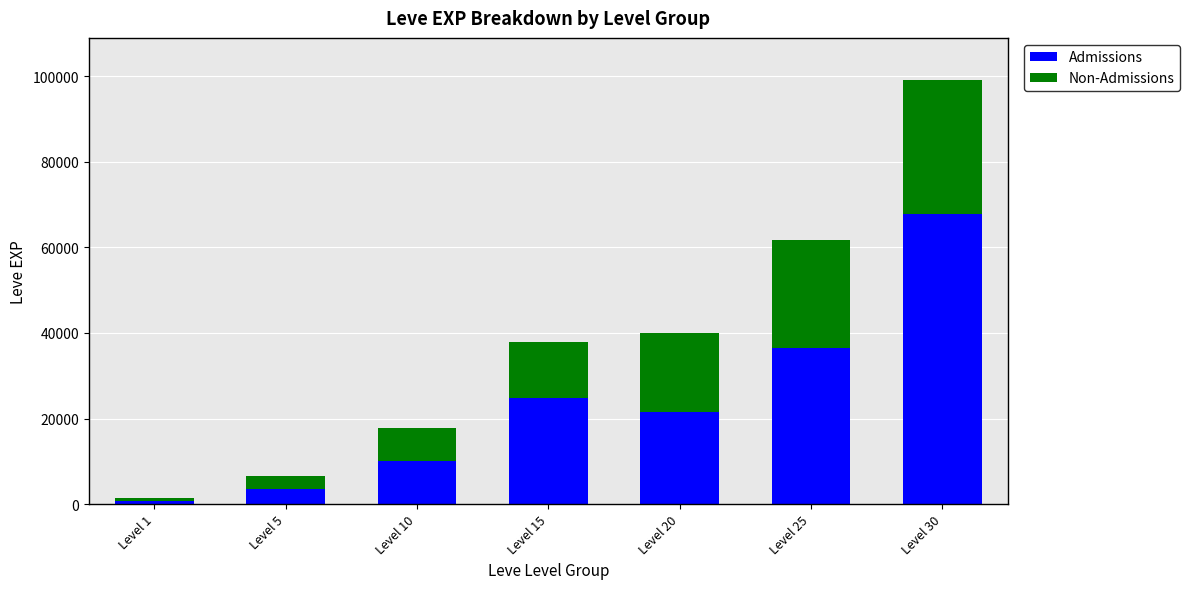

What is the sum of the Admissions values at Level 25 and Level 1?

37020